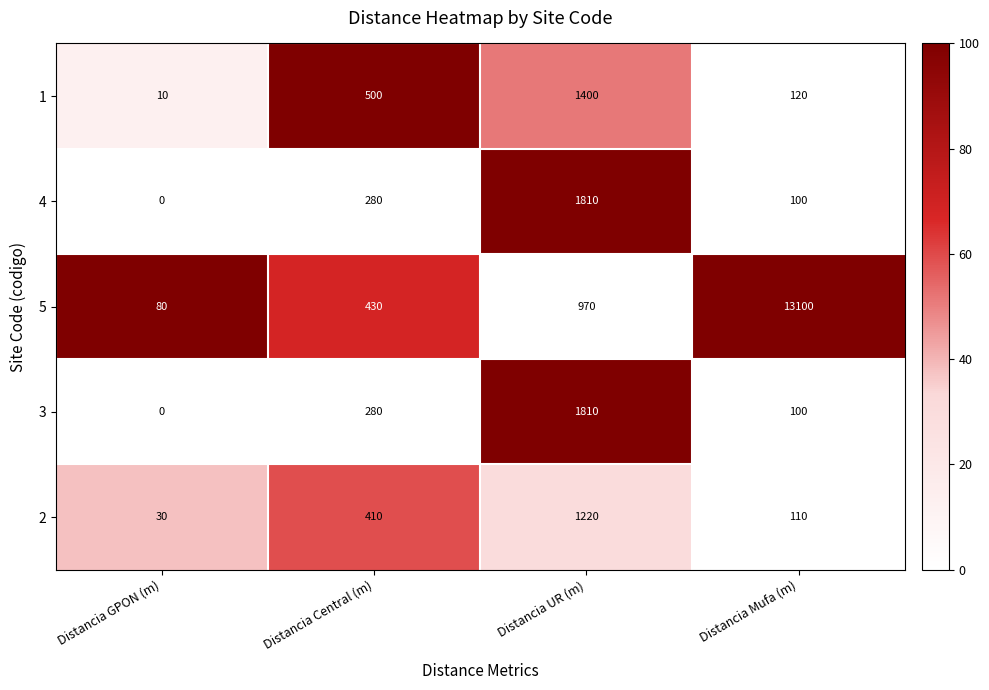

The value of 3 at Distancia Central (m) is 180. True or false?

False